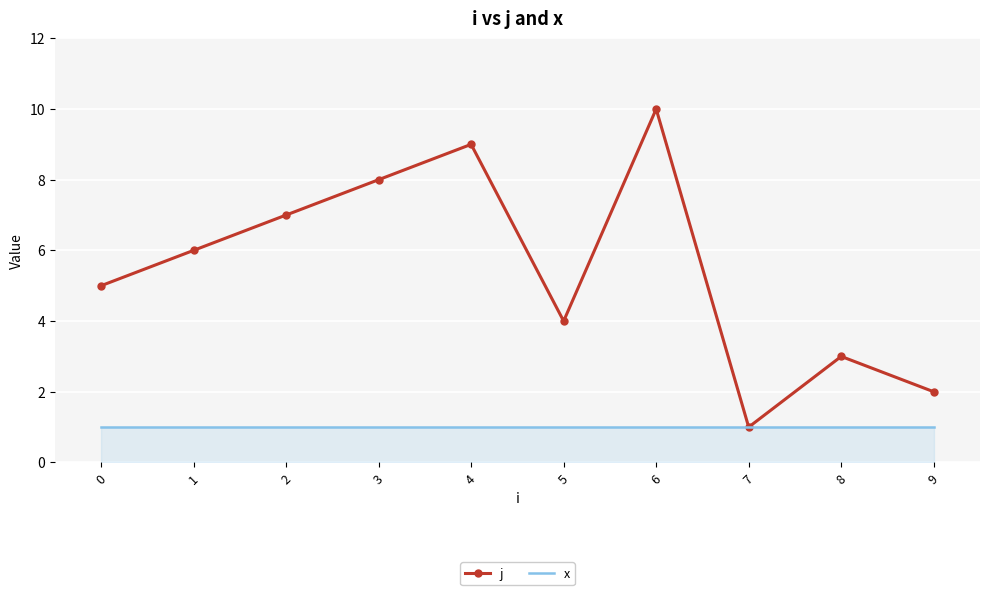

What is the lowest value of the j series?

1